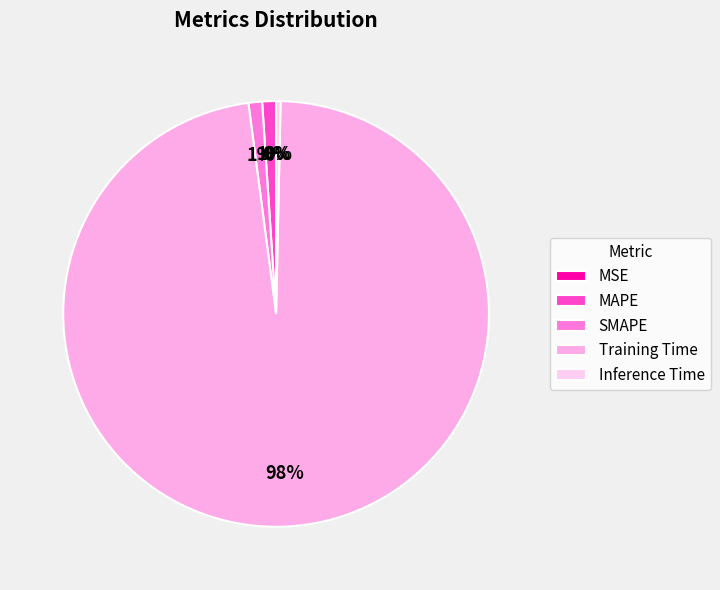

Combined, do MAPE and MSE account for over 50%?

No